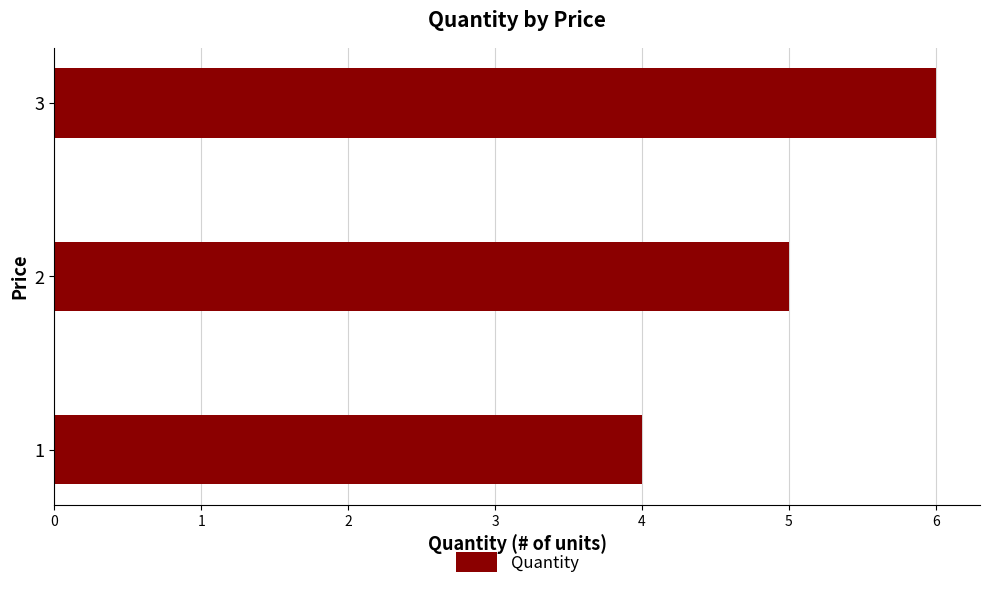

Are the bars grouped side by side (vs. stacked)?

No